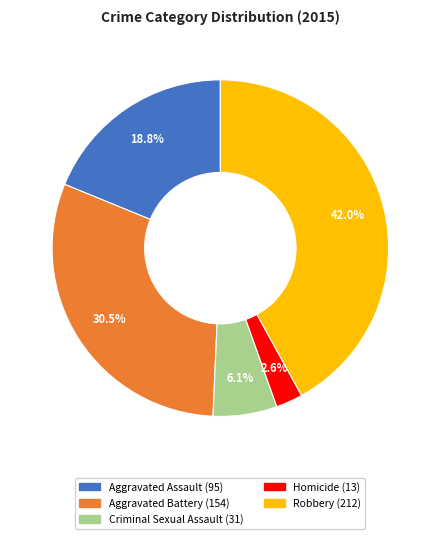

What is the ratio of the value at Aggravated Battery to the value at Aggravated Assault?

1.6